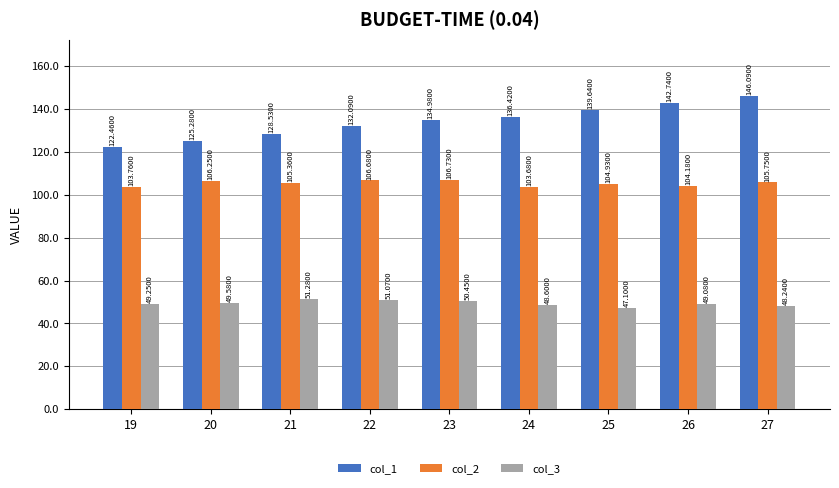

Are the bars grouped side by side (vs. stacked)?

Yes